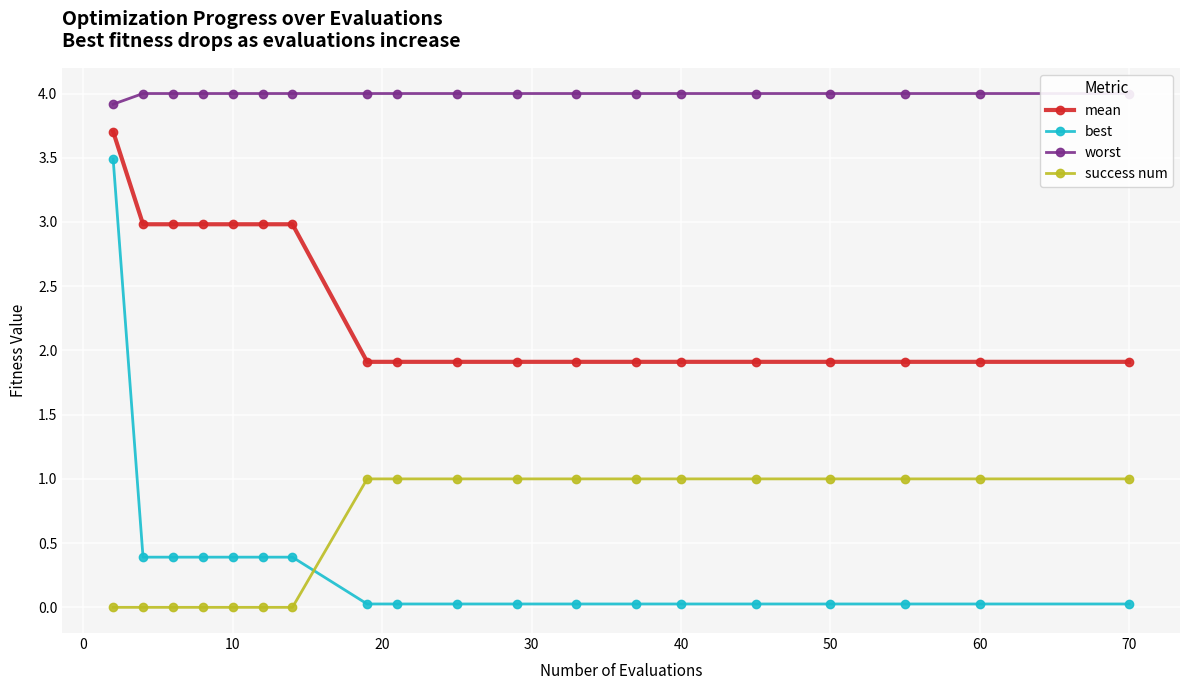

True or false: best and worst cross at least once.

False